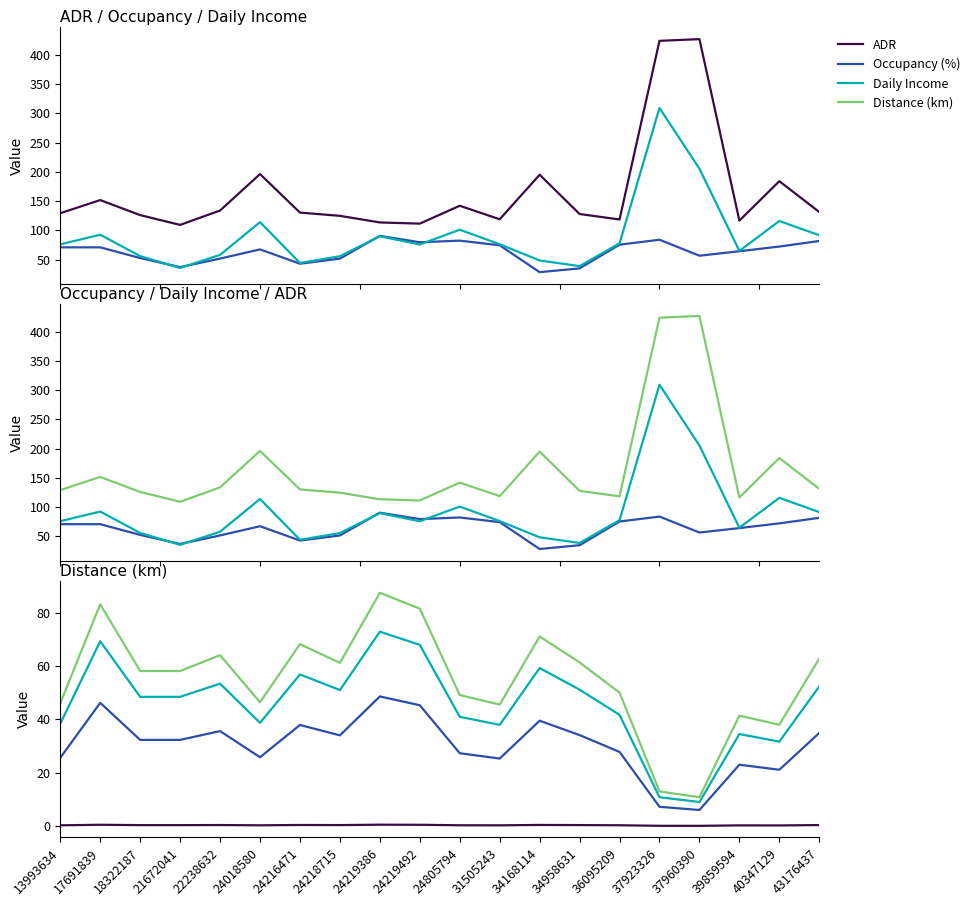

What is the value of the Occupancy (%) point at the 3rd from the left?

52.6